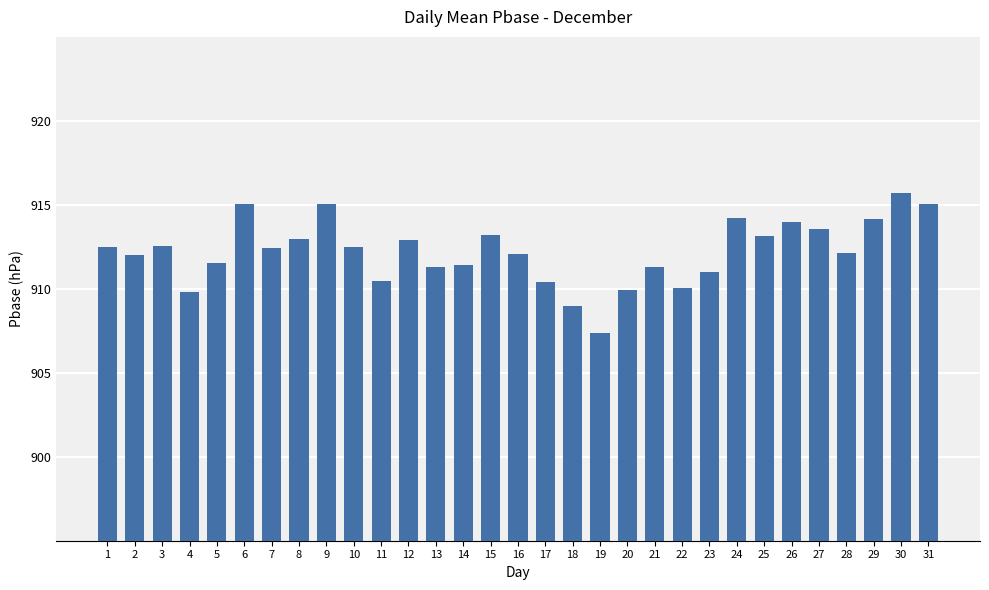

How many categories are shown in the chart?

31